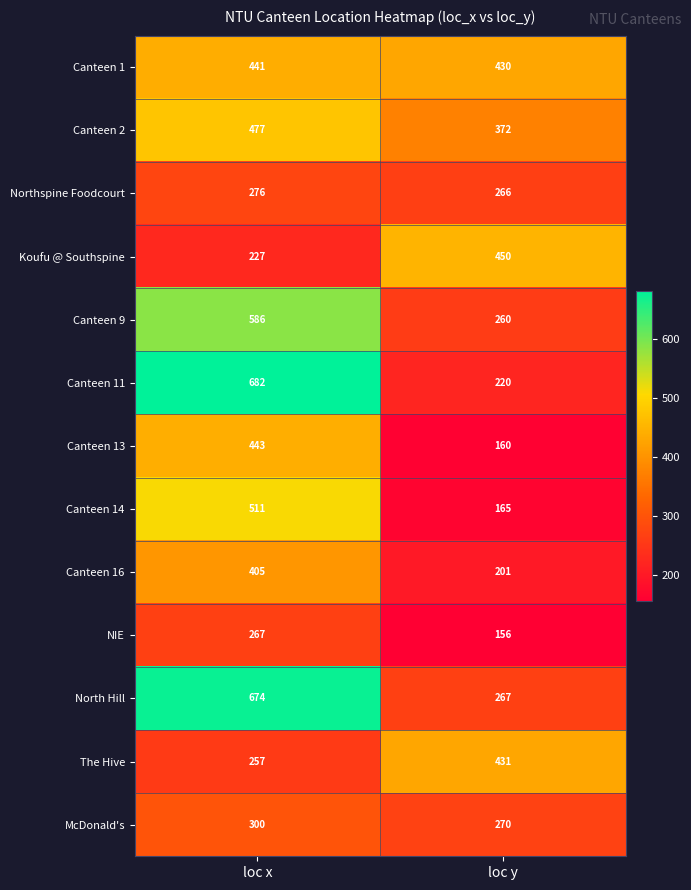

True or false: NIE has a value of 156 at loc y.

True